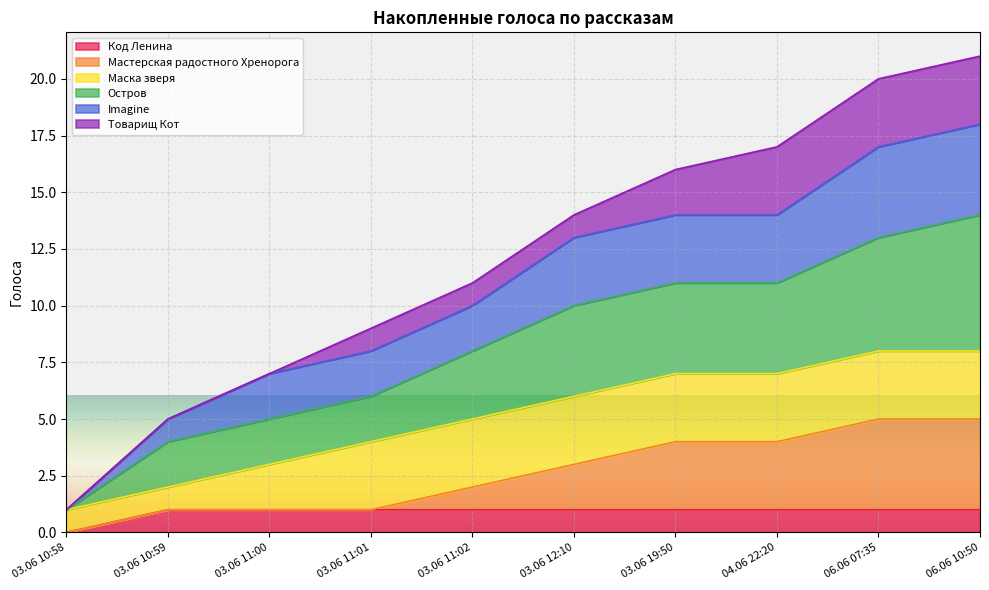

True or false: Imagine and Мастерская радостного Хренорога cross at least once.

False